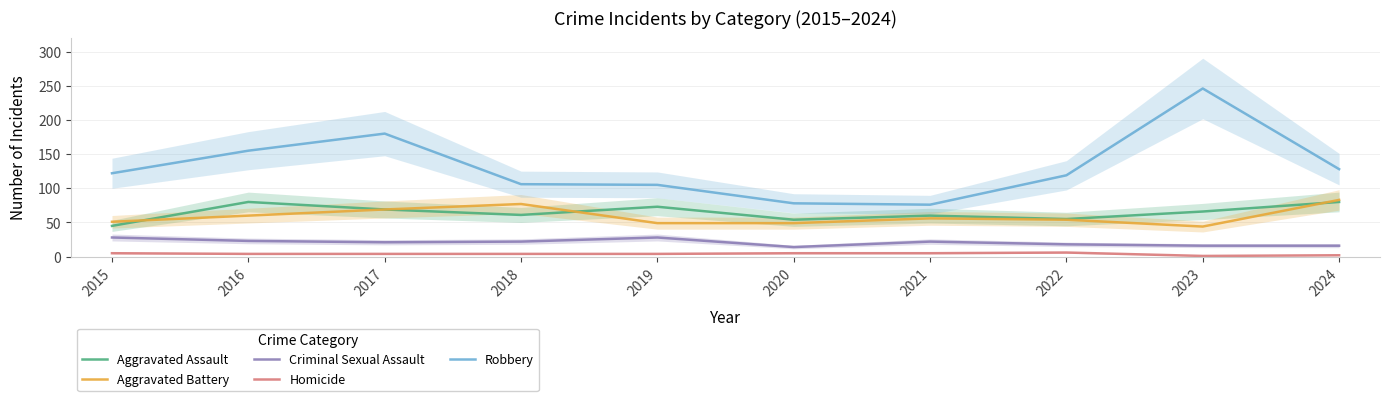

In Aggravated Assault, how many points are higher than both neighbors (excluding endpoints)?

3